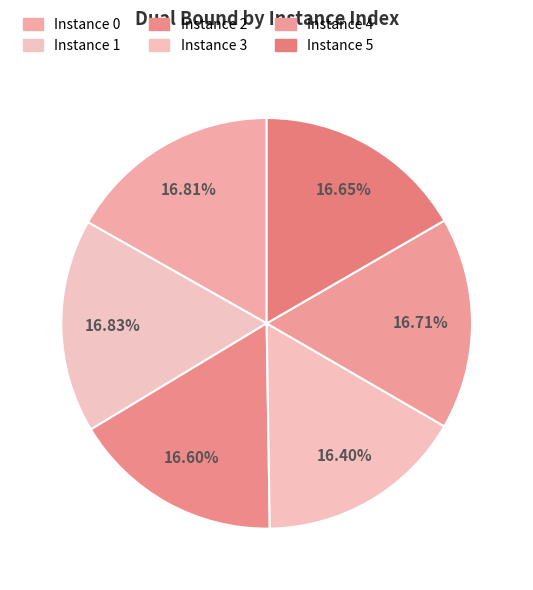

How many slices are in this pie chart?

6